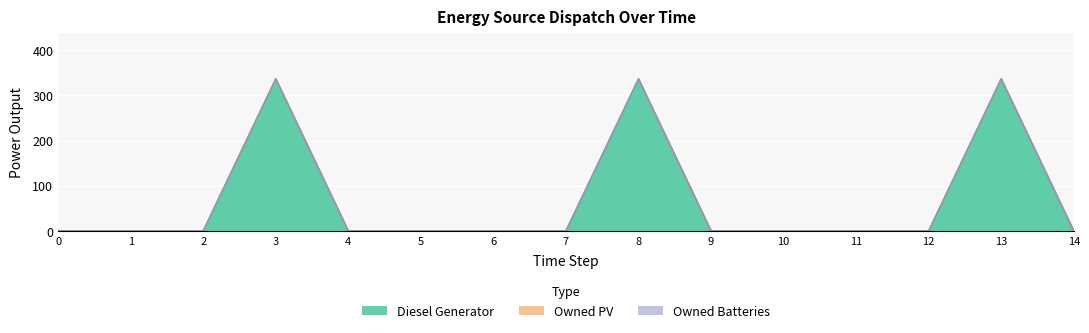

The Owned Batteries series shows 0 at 12. True or false?

True